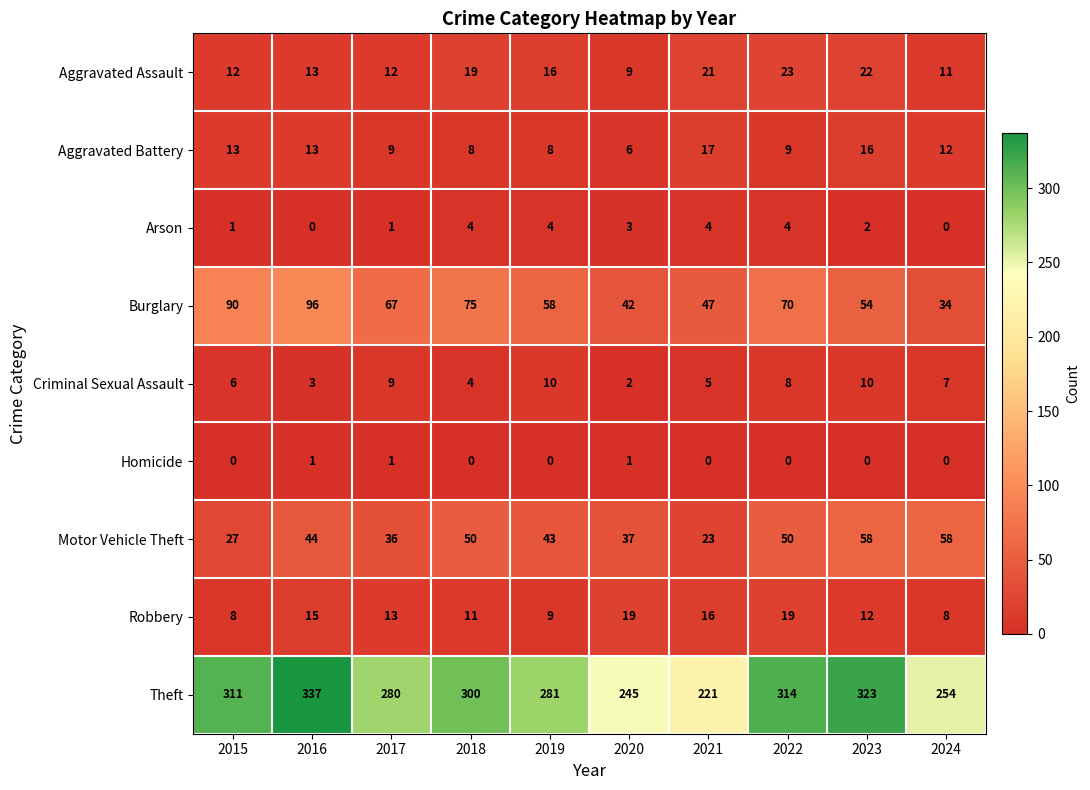

Which series has the largest total across all categories?

Theft